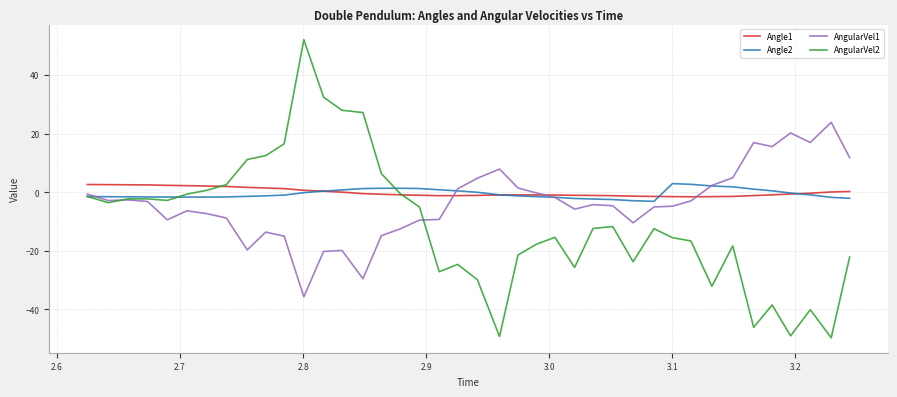

What is the maximum value shown in the chart?

52.1